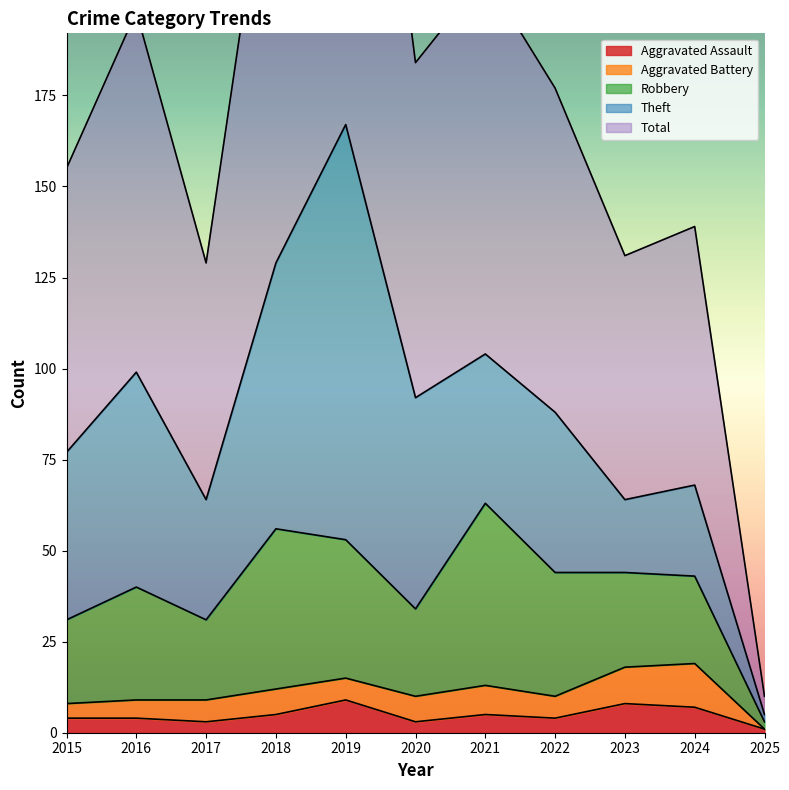

True or false: Aggravated Battery has a value of 5 at 2021.

False